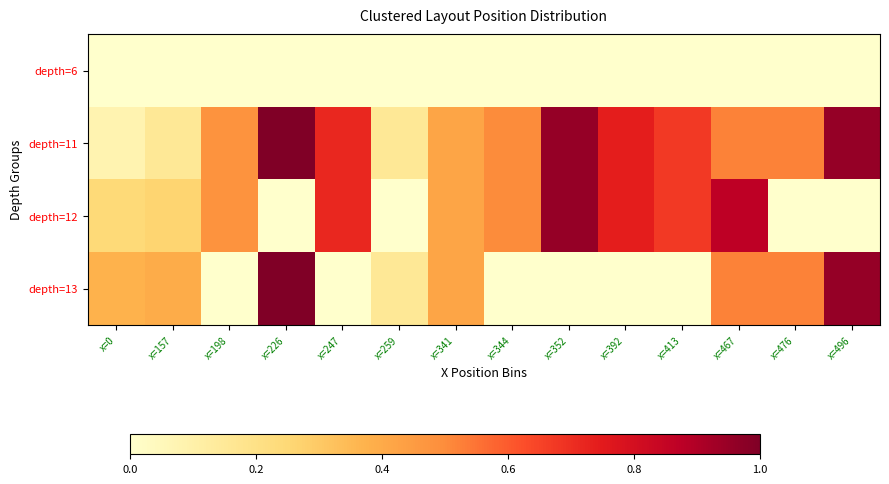

Reading left to right, what are all the values shown in this chart?

depth=6: x=0=0.0	x=157=0.0	x=198=0.0	x=226=0.0	x=247=0.0	x=259=0.0	x=341=0.0	x=344=0.0	x=352=0.0	x=392=0.0	x=413=0.0	x=467=0.0	x=476=0.0	x=496=0.0
depth=11: x=0=0.1	x=157=0.2	x=198=0.5	x=226=1.0	x=247=0.7	x=259=0.2	x=341=0.4	x=344=0.5	x=352=1.0	x=392=0.7	x=413=0.7	x=467=0.5	x=476=0.5	x=496=1.0
depth=12: x=0=0.2	x=157=0.3	x=198=0.5	x=226=0.0	x=247=0.7	x=259=0.0	x=341=0.4	x=344=0.5	x=352=1.0	x=392=0.7	x=413=0.7	x=467=0.9	x=476=0.0	x=496=0.0
depth=13: x=0=0.4	x=157=0.4	x=198=0.0	x=226=1.0	x=247=0.0	x=259=0.2	x=341=0.4	x=344=0.0	x=352=0.0	x=392=0.0	x=413=0.0	x=467=0.5	x=476=0.5	x=496=1.0